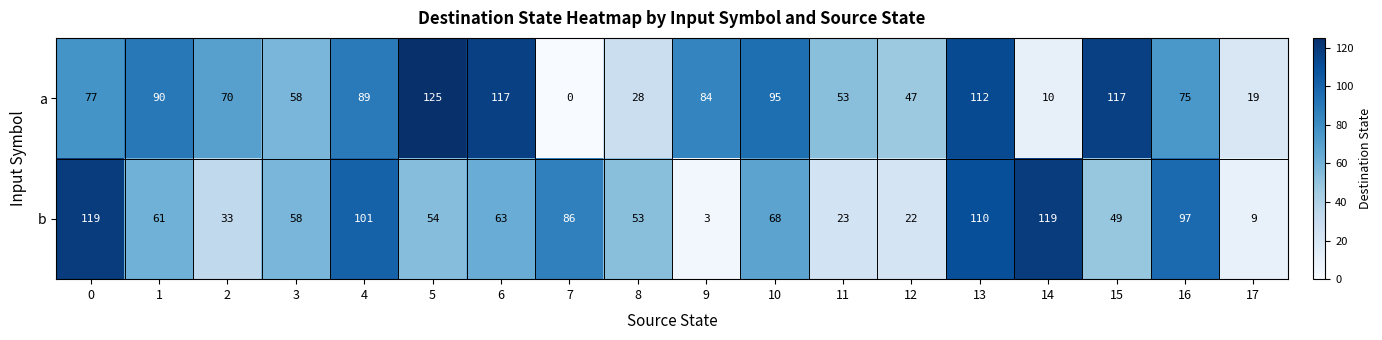

Which category has the lowest value across all series?

7